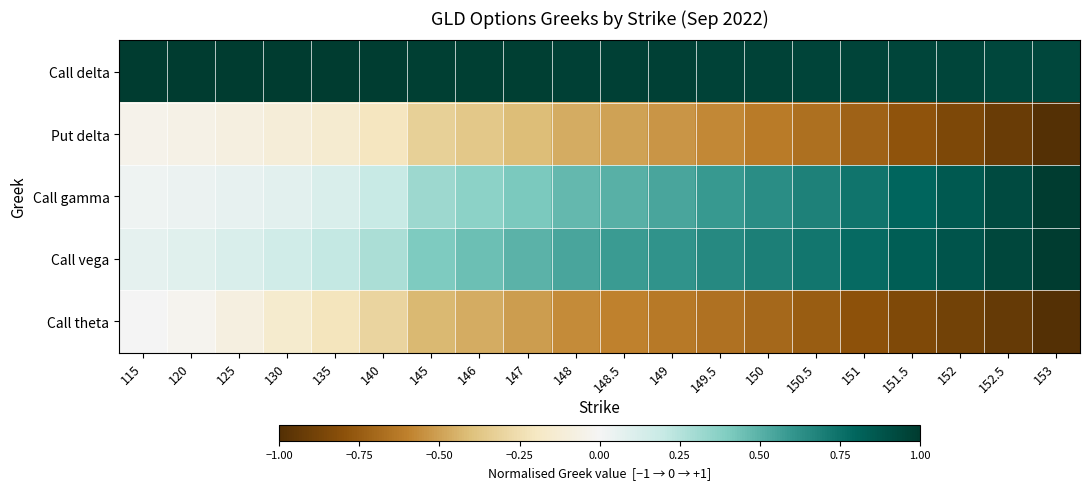

What is the difference between the highest and lowest values at 147?

1.5